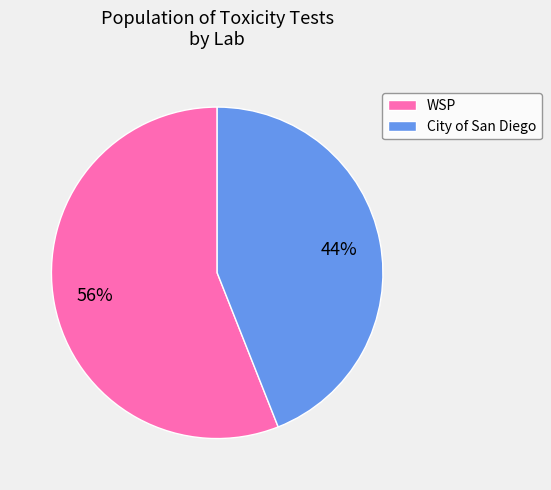

Do City of San Diego and WSP together represent more than half of the pie?

Yes